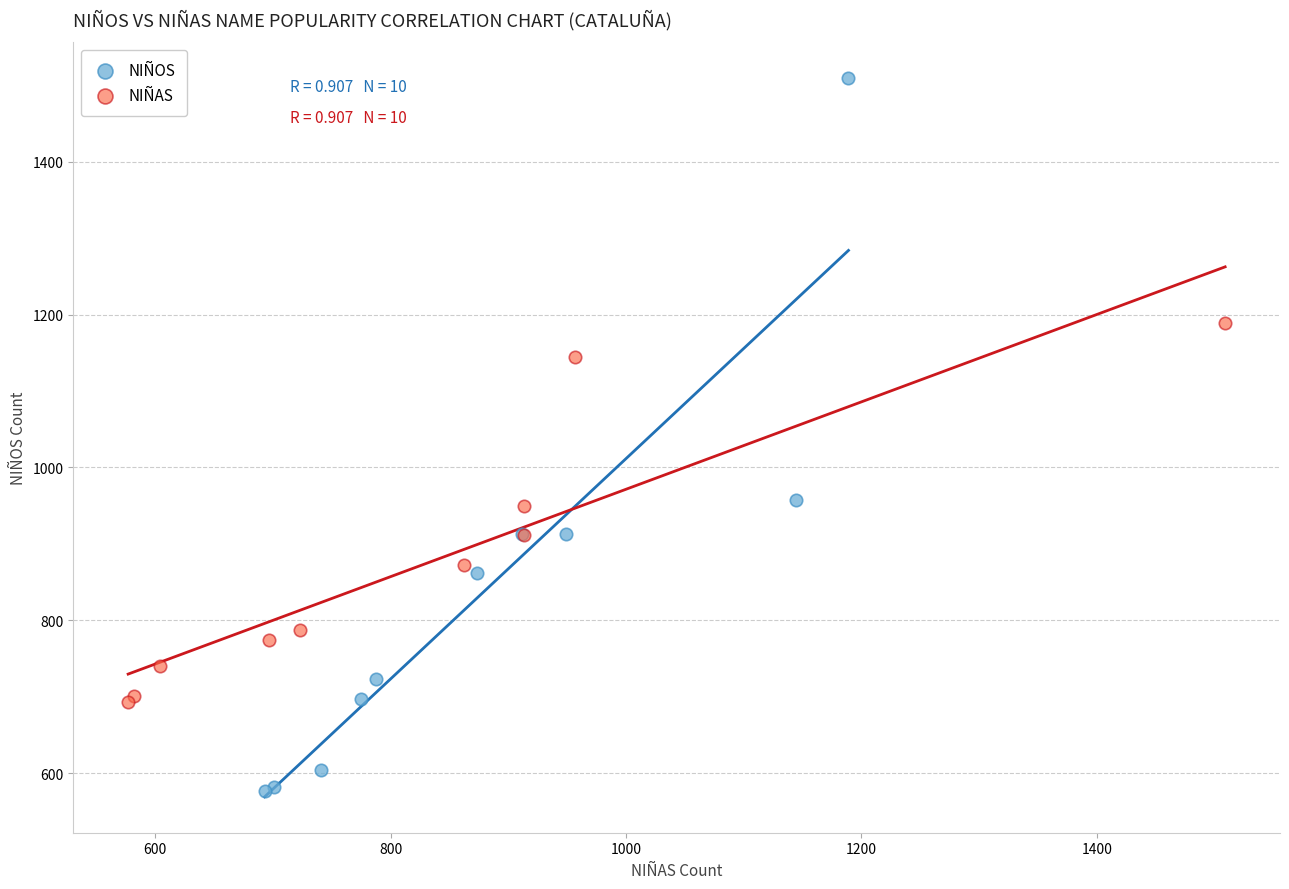

Which series reaches the minimum Y coordinate?

NIÑOS